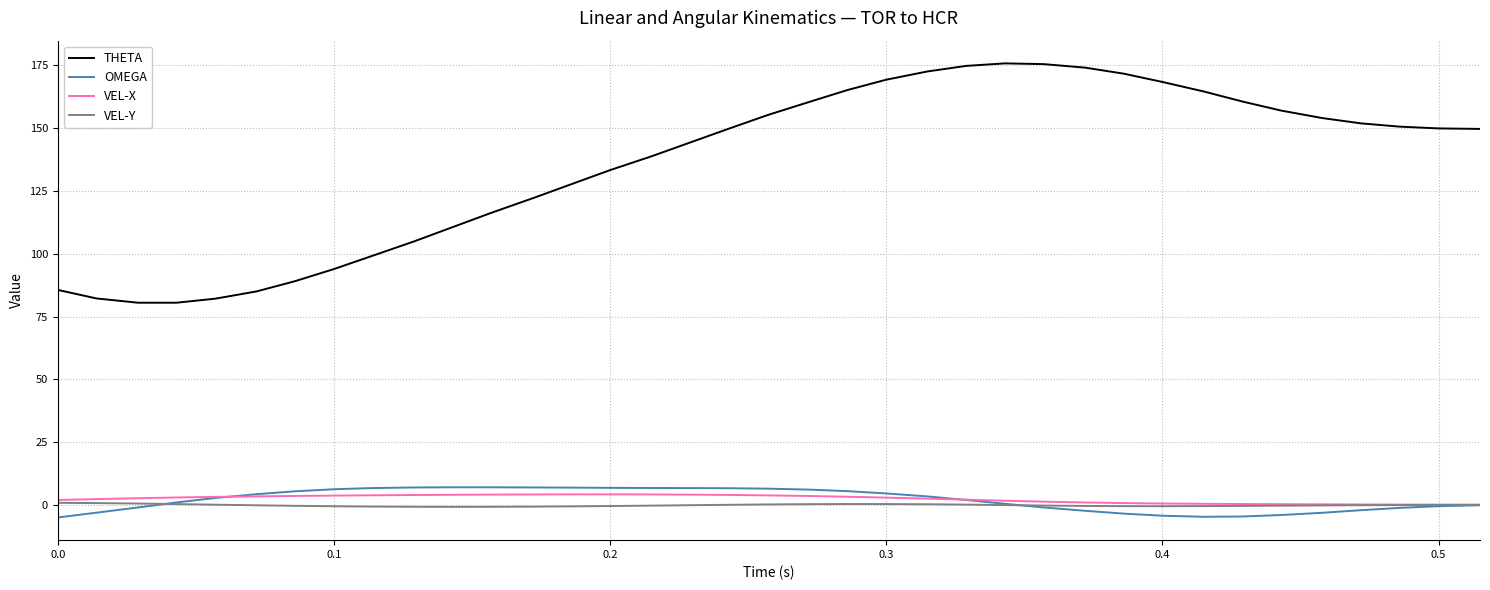

Which series has the widest spread of values?

THETA